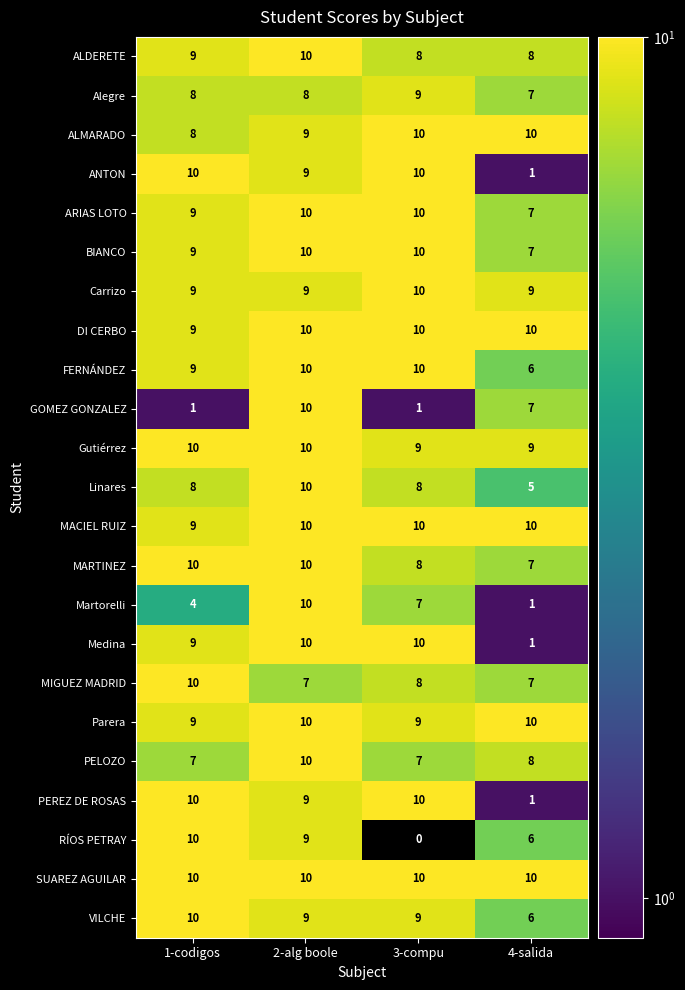

How many data points does each series have?

4